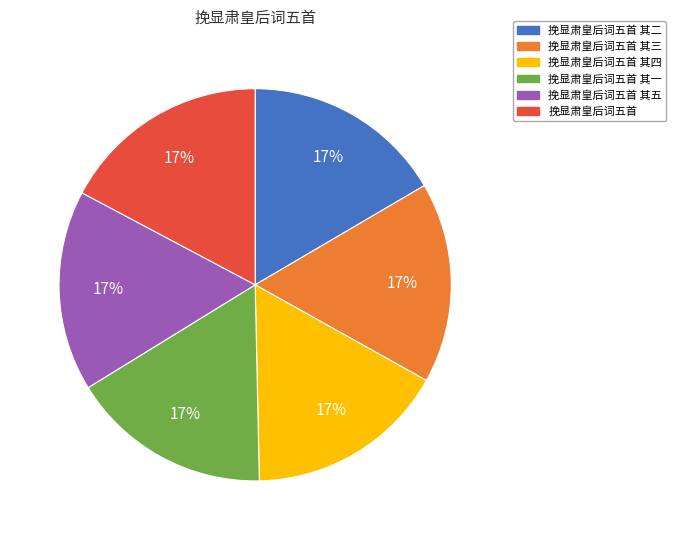

What percentage is the 挽显肃皇后词五首 slice, to the nearest percent?

17%